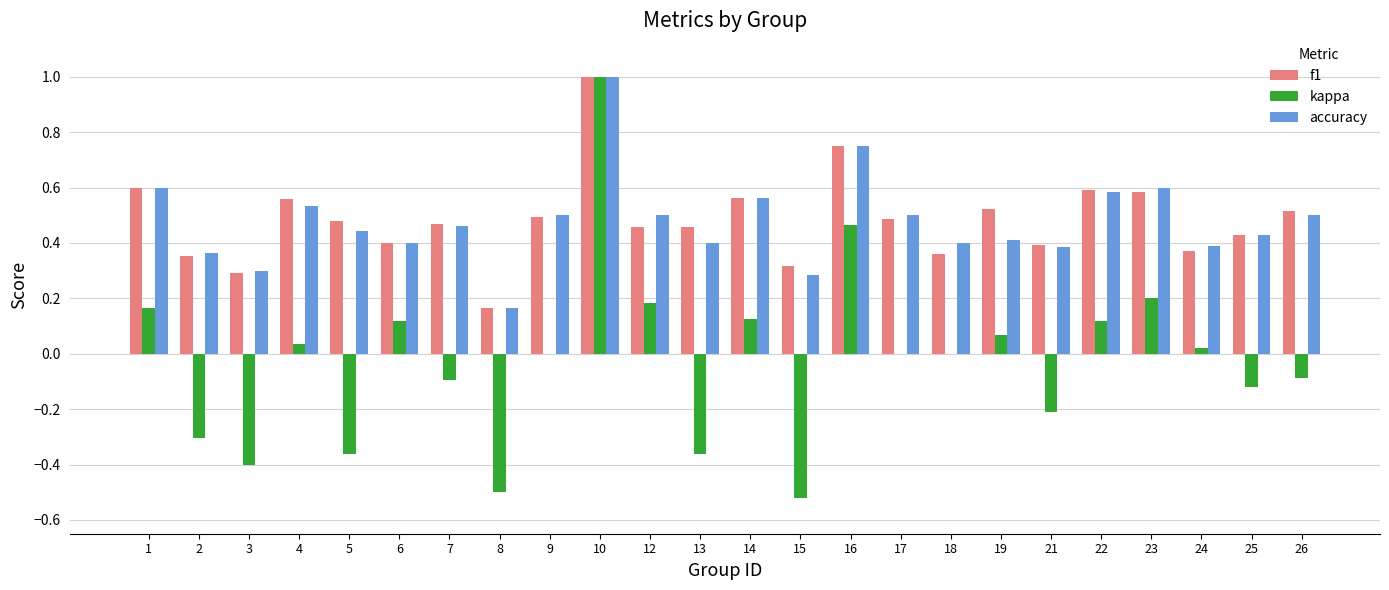

What is the maximum value shown in the chart?

1.0